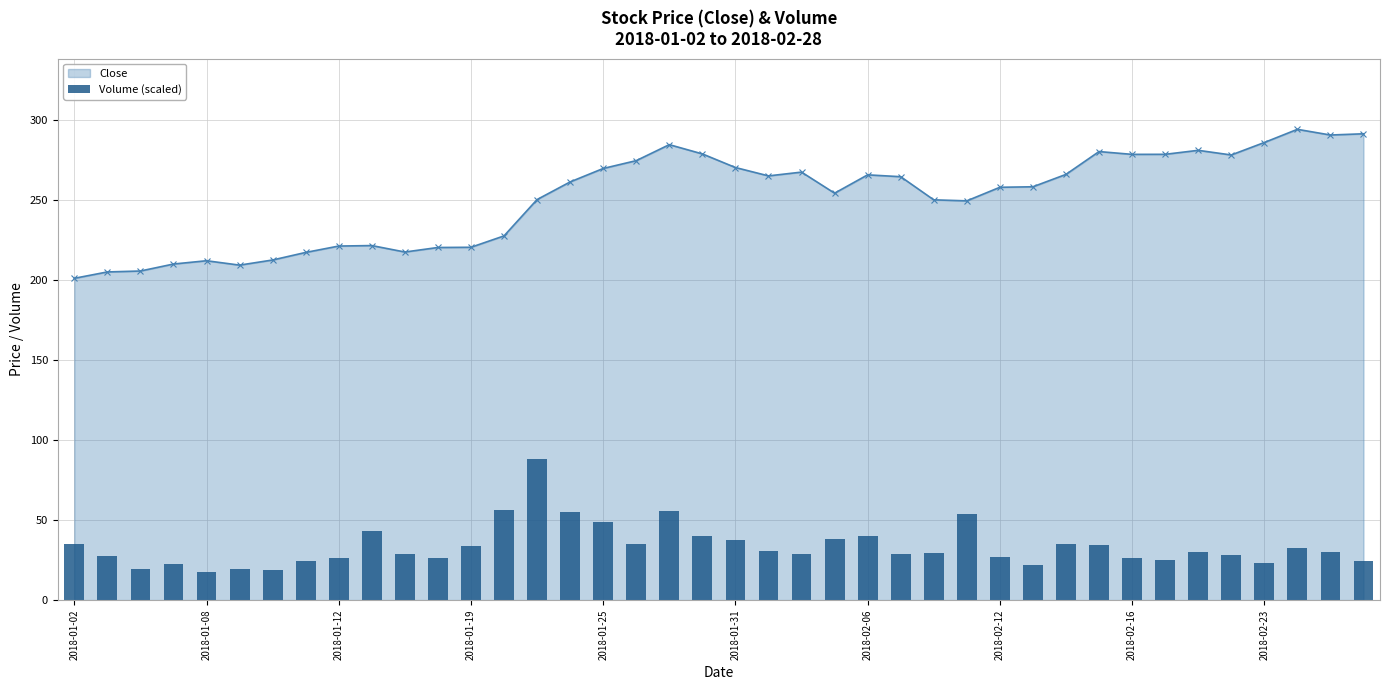

At which label does the data first exceed 29?

2018-01-02